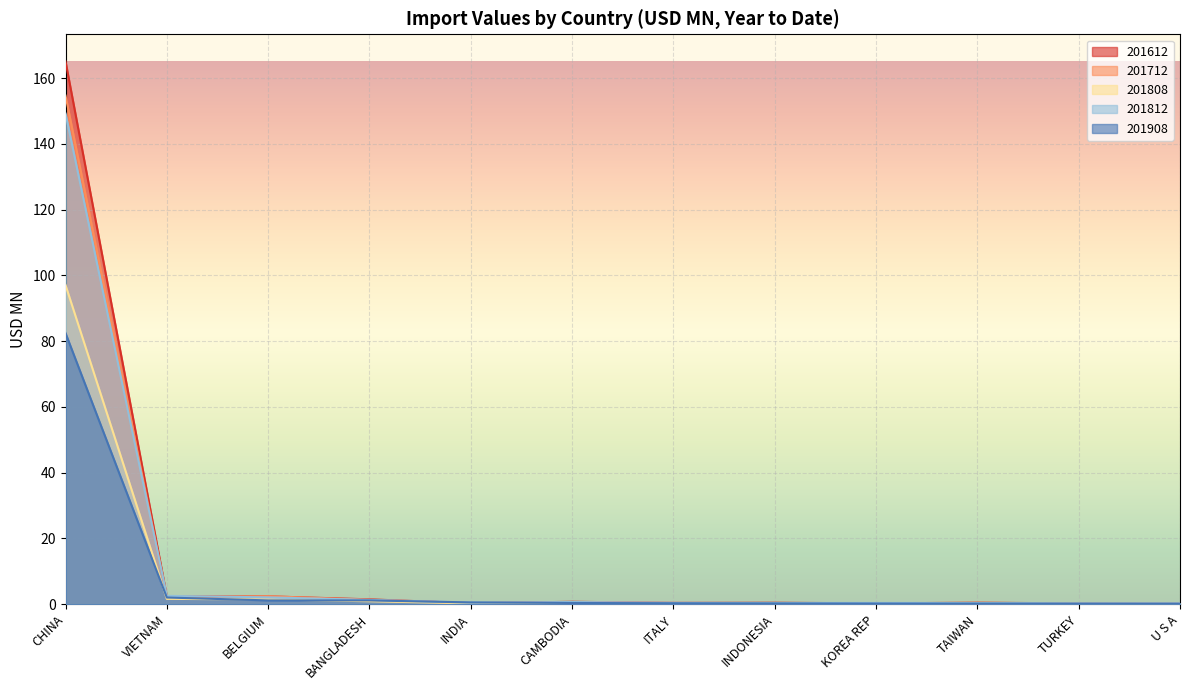

Between TAIWAN and ITALY, which is larger?

TAIWAN